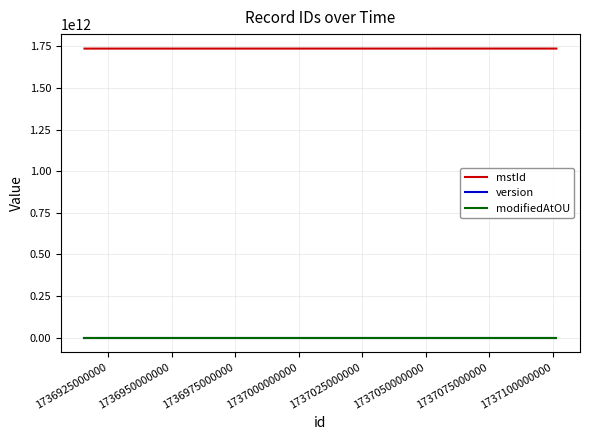

True or false: modifiedAtOU and mstId intersect in this chart.

False